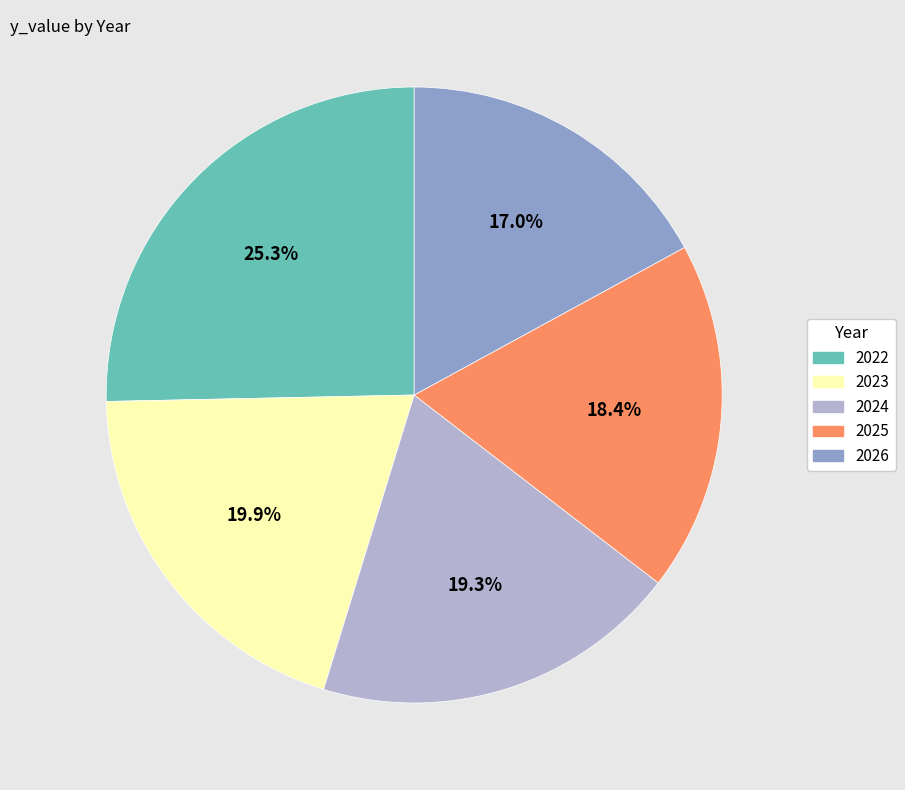

Does any single category account for the majority?

No